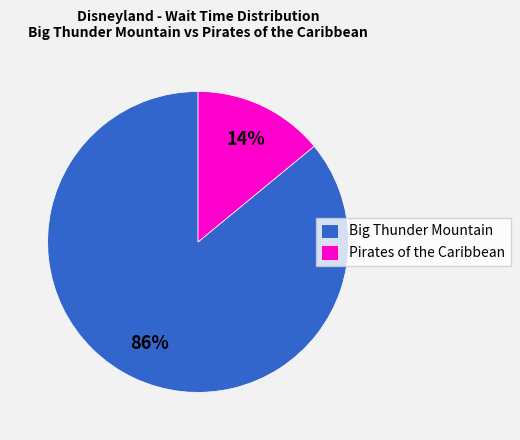

Is there any slice that represents more than half of the pie?

Yes